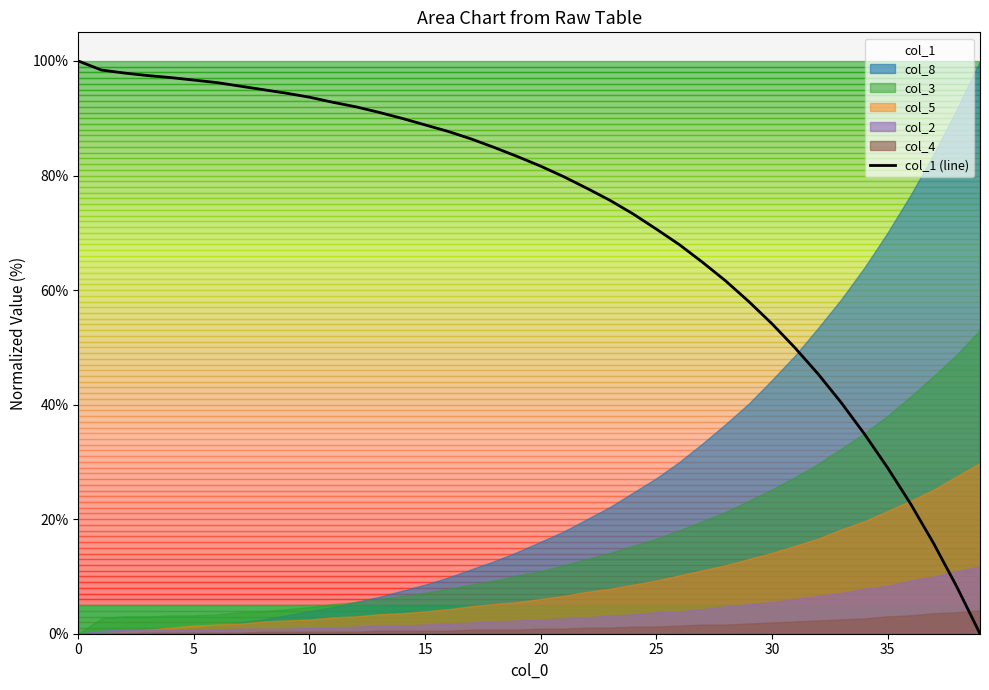

Reading left to right, extract all data points from this chart.

100.0	98.4	97.9	97.5	97.1	96.7	96.2	95.6	95.0	94.4	93.7	92.8	92.0	91.0	90.0	88.8	87.7	86.4	84.9	83.3	81.6	79.8	77.8	75.7	73.3	70.7	67.9	64.9	61.6	58.0	54.1	49.9	45.3	40.3	34.9	29.0	22.7	15.7	8.2	0.0